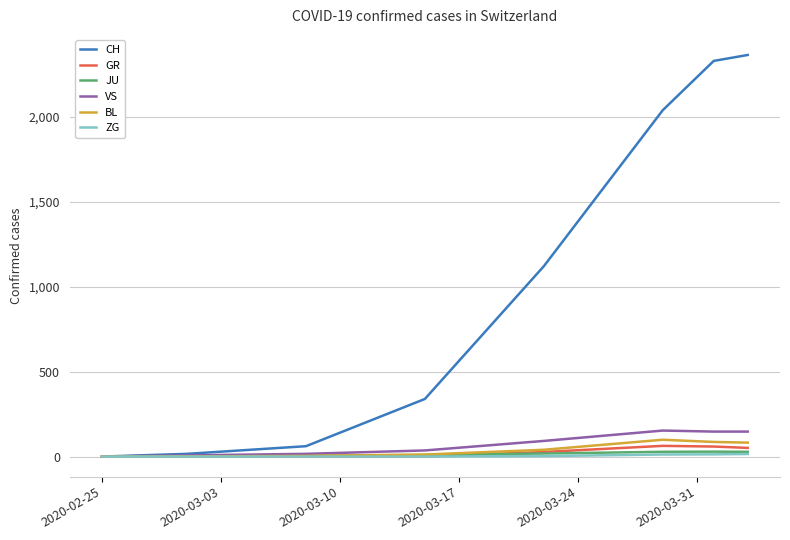

Which series has the largest total across all categories?

CH